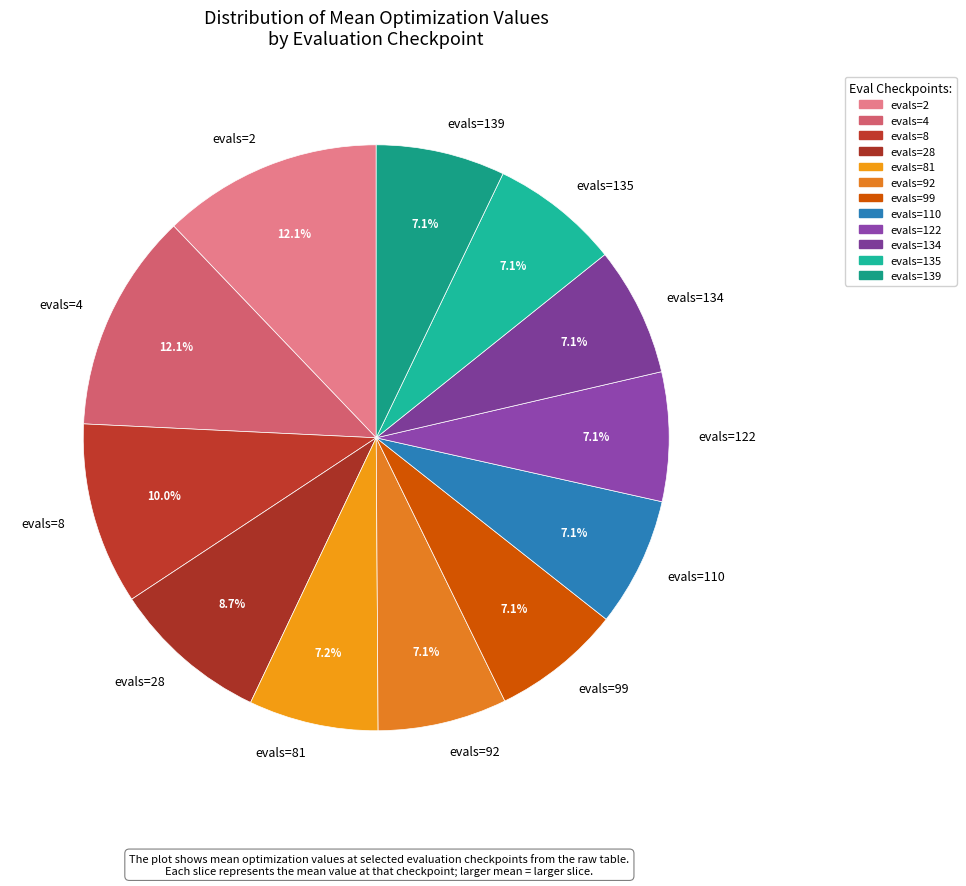

Does evals=2 account for over 50% of the chart?

No